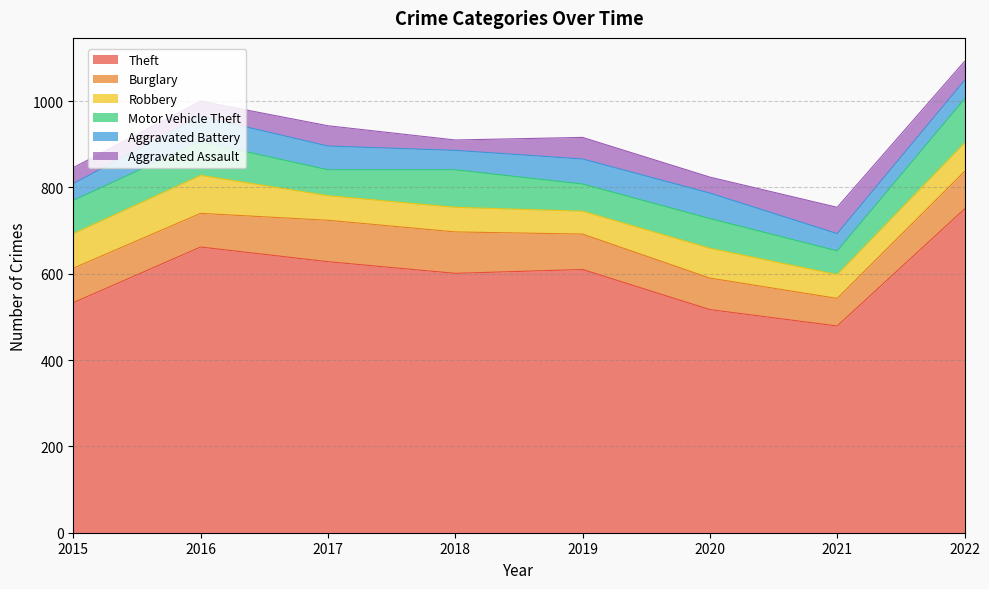

True or false: Motor Vehicle Theft and Burglary intersect in this chart.

True